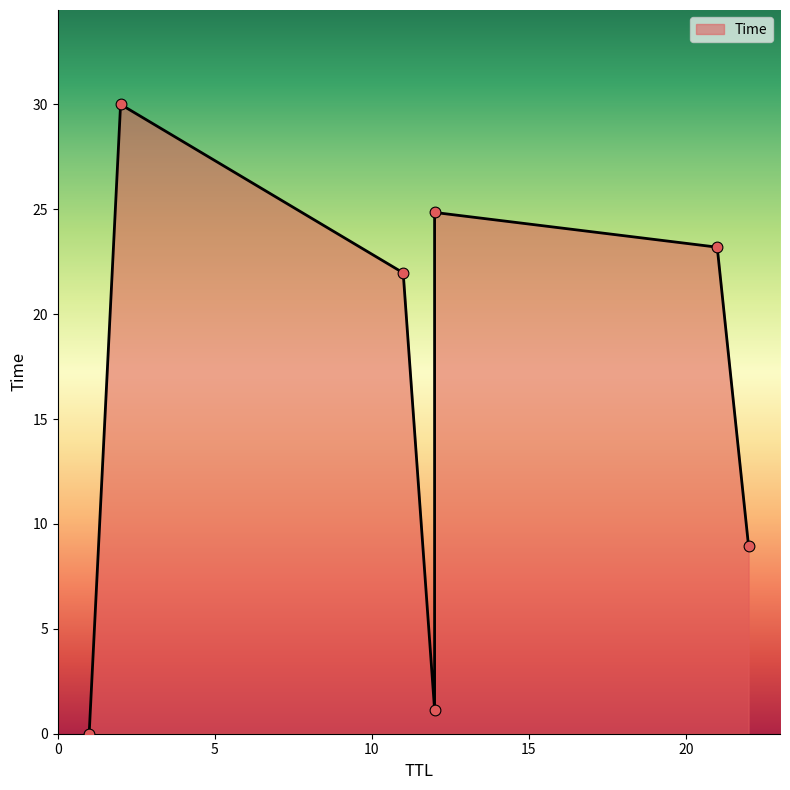

What is the change in value from 12 to 2?

+5.2